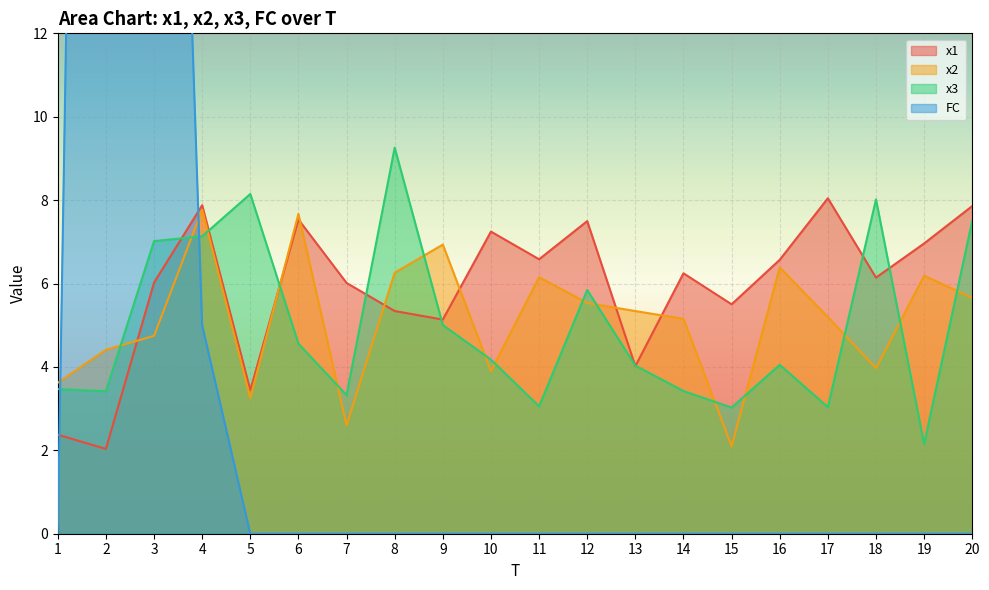

What is the total value across all series at 15?

10.6